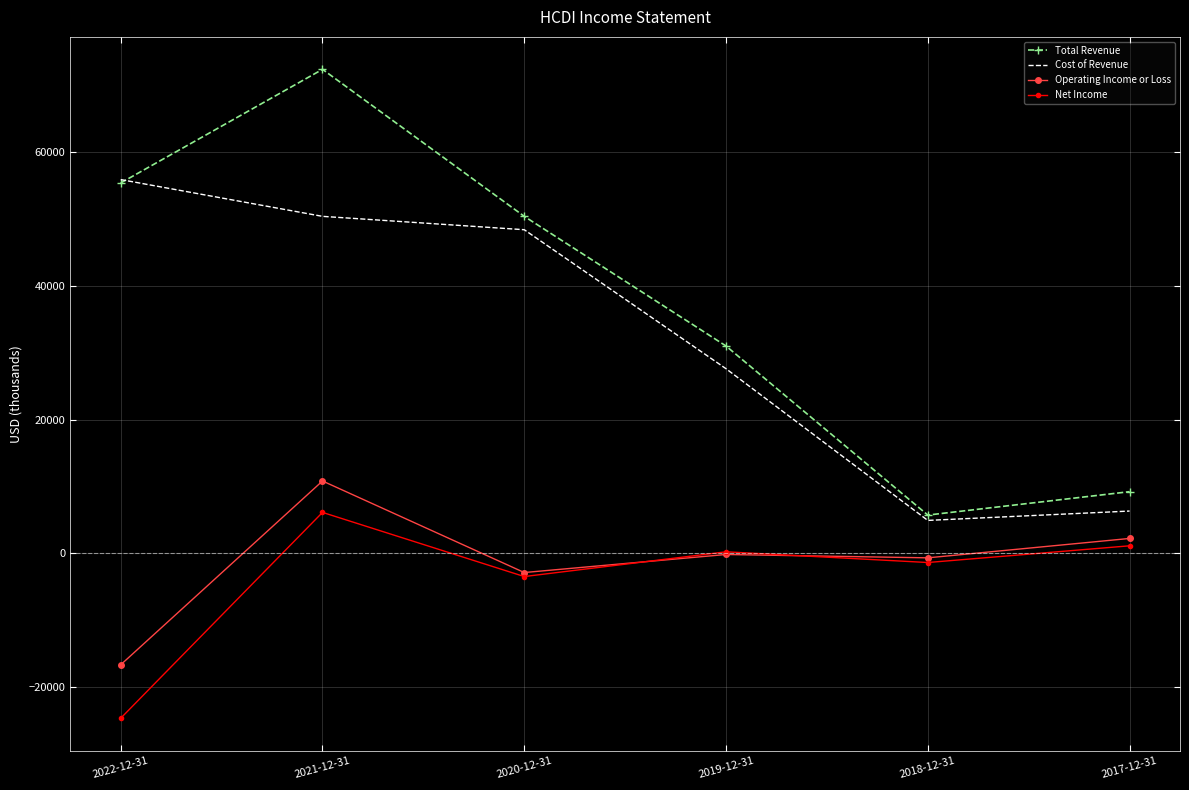

Which series ends up on top after the final intersection of Net Income and Operating Income or Loss?

Operating Income or Loss